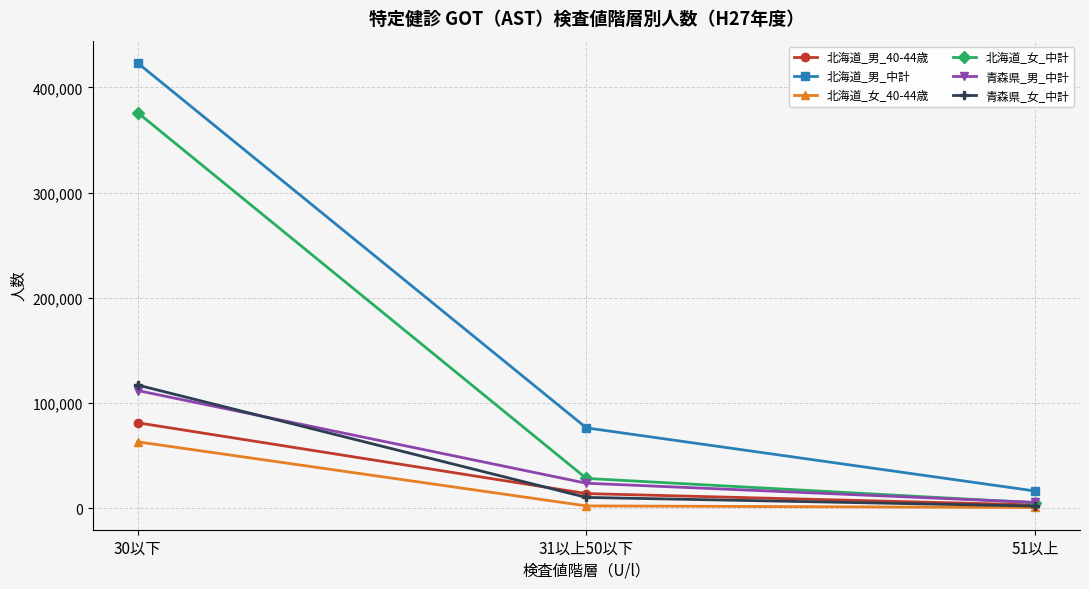

The 北海道_女_中計 series shows 44522 at 31以上50以下. True or false?

False